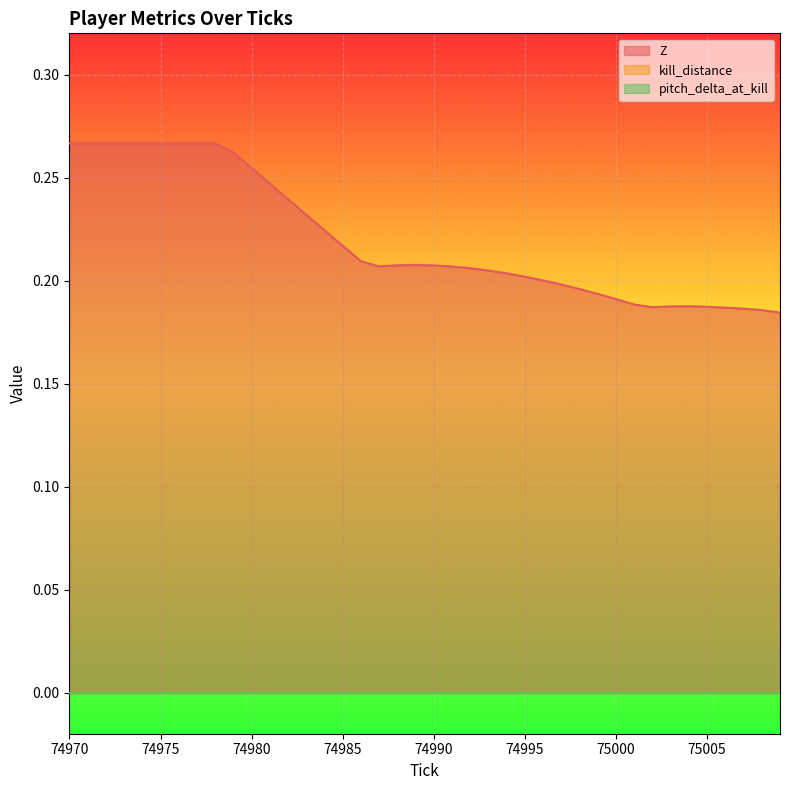

What is the value of the Z point at the 6th from the left?

0.3